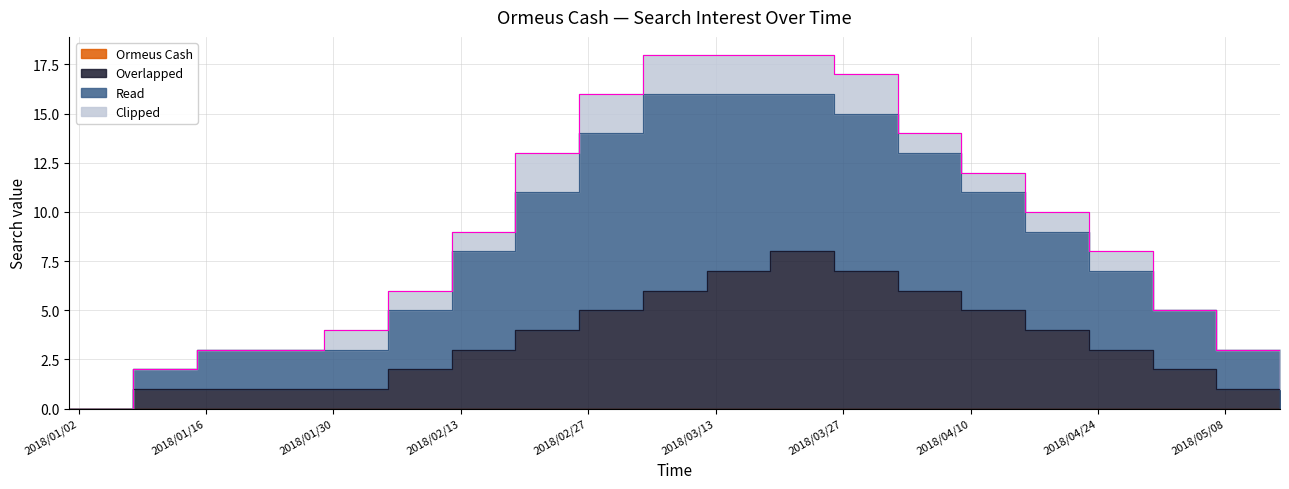

True or false: Overlapped and Read cross at least once.

False